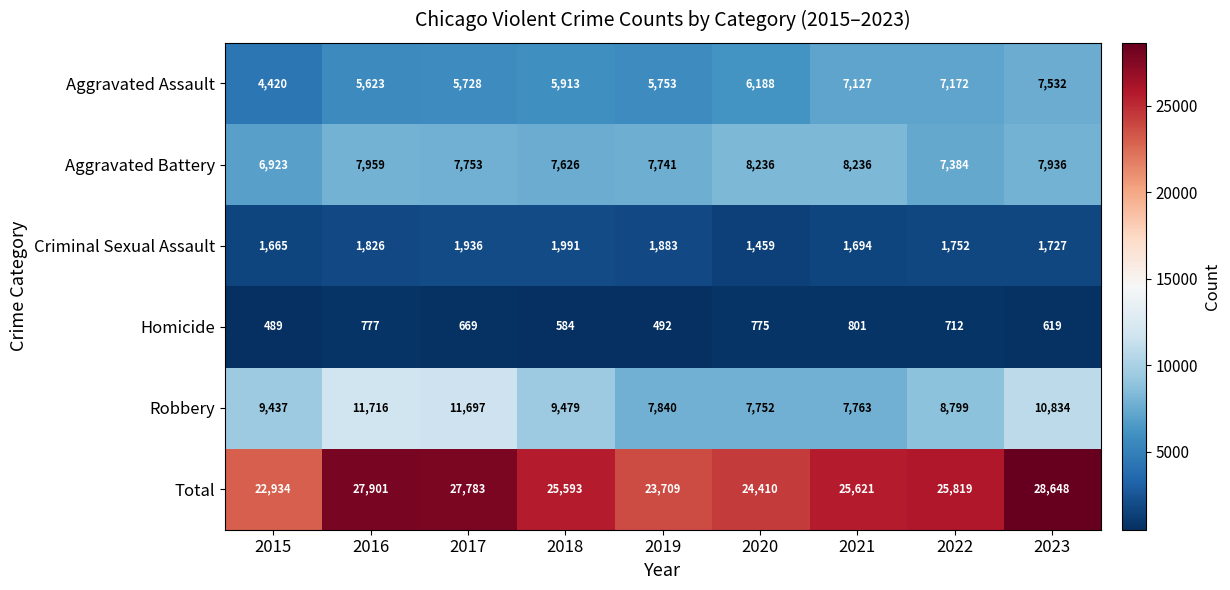

Count the number of categories in the chart.

9